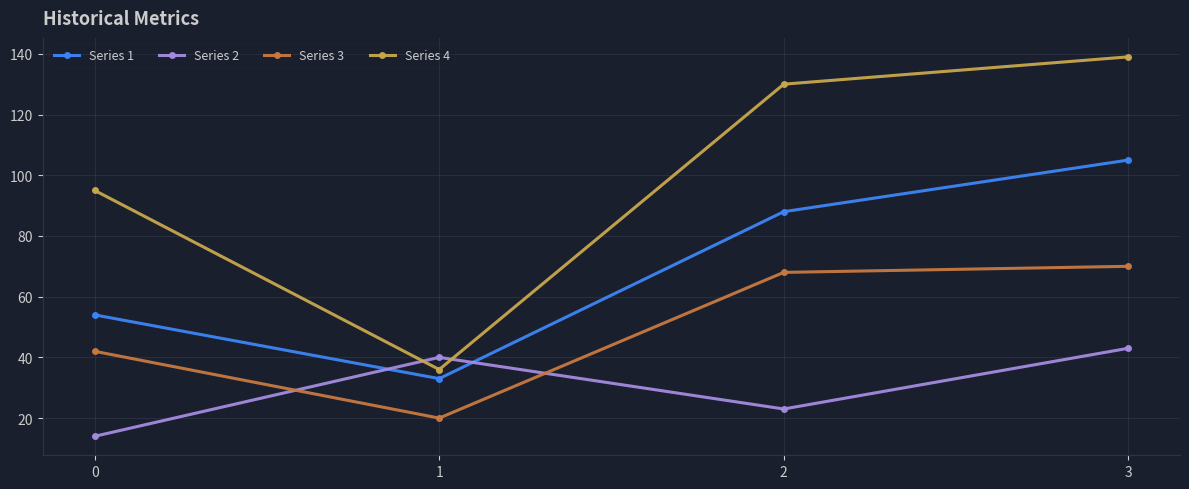

What is the minimum value for Series 3?

20